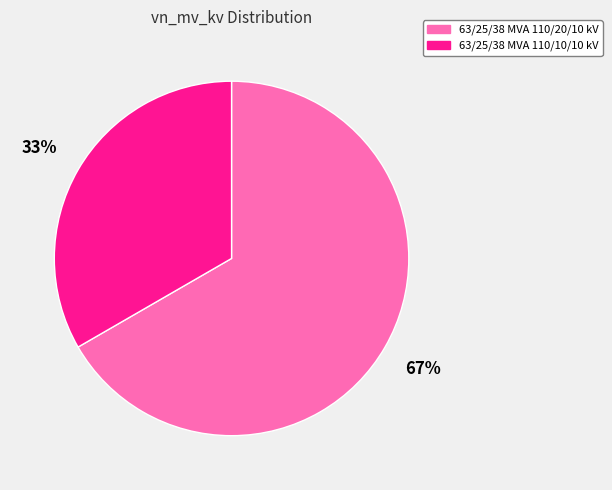

Count the number of slices in the pie.

2